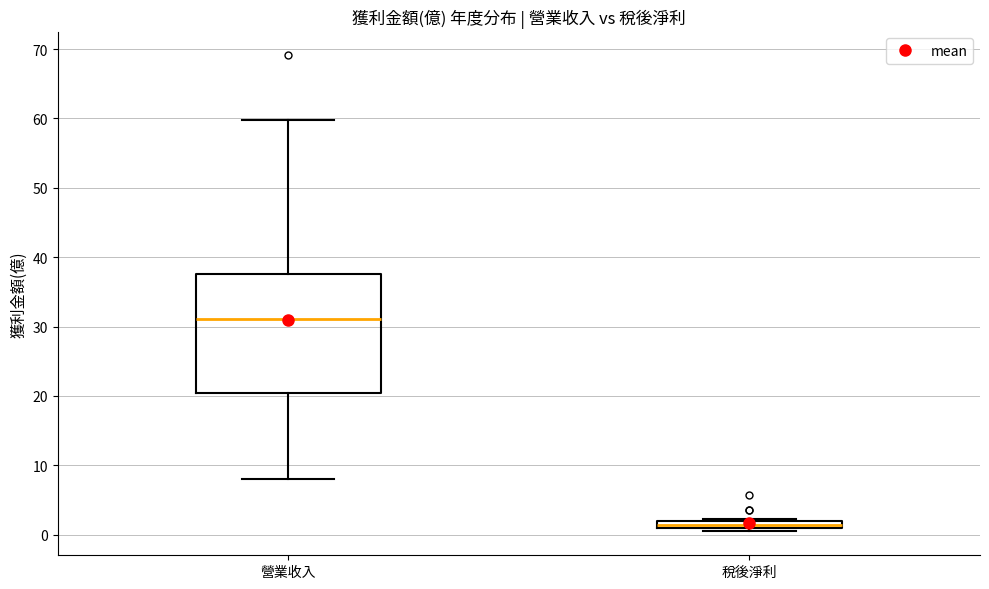

Comparing the boxes themselves (not the whiskers), which one is the tallest?

營業收入